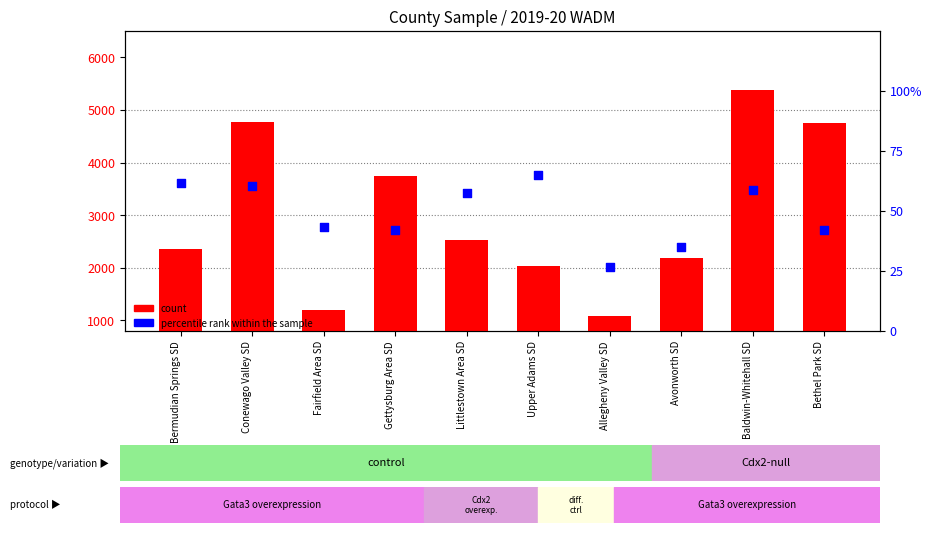

Is the value of percentile rank within the sample at Avonworth SD greater than the value of count at Baldwin-Whitehall SD?

No